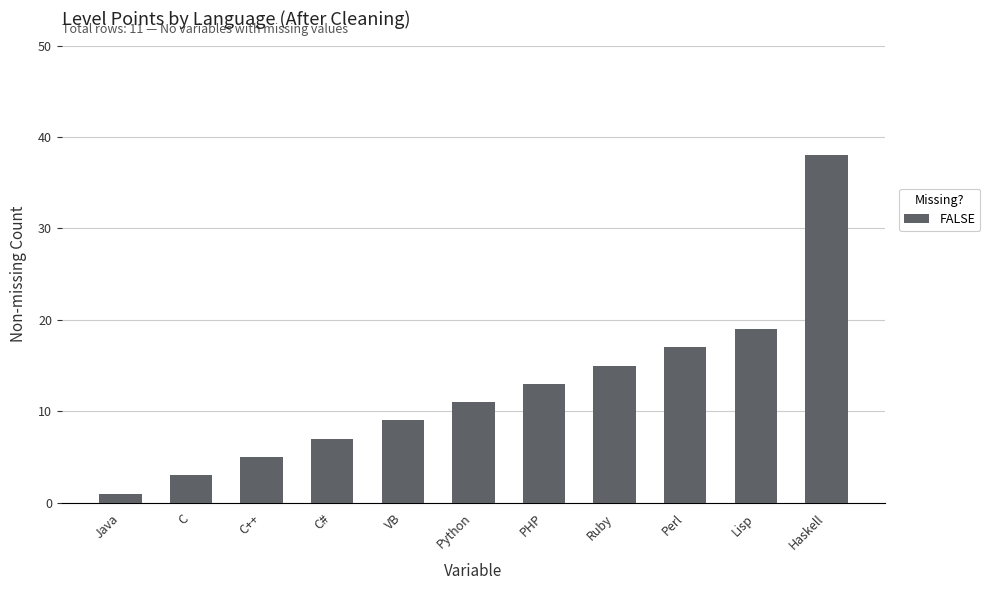

Reading right to left, extract all data points from this chart.

Haskell=38	Lisp=19	Perl=17	Ruby=15	PHP=13	Python=11	VB=9	C#=7	C++=5	C=3	Java=1